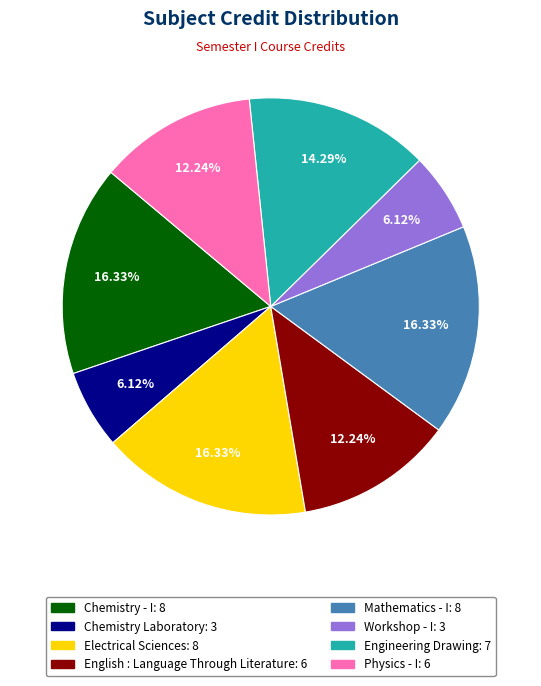

Combined, what portion of the pie is Engineering Drawing and Chemistry - I?

30.6%